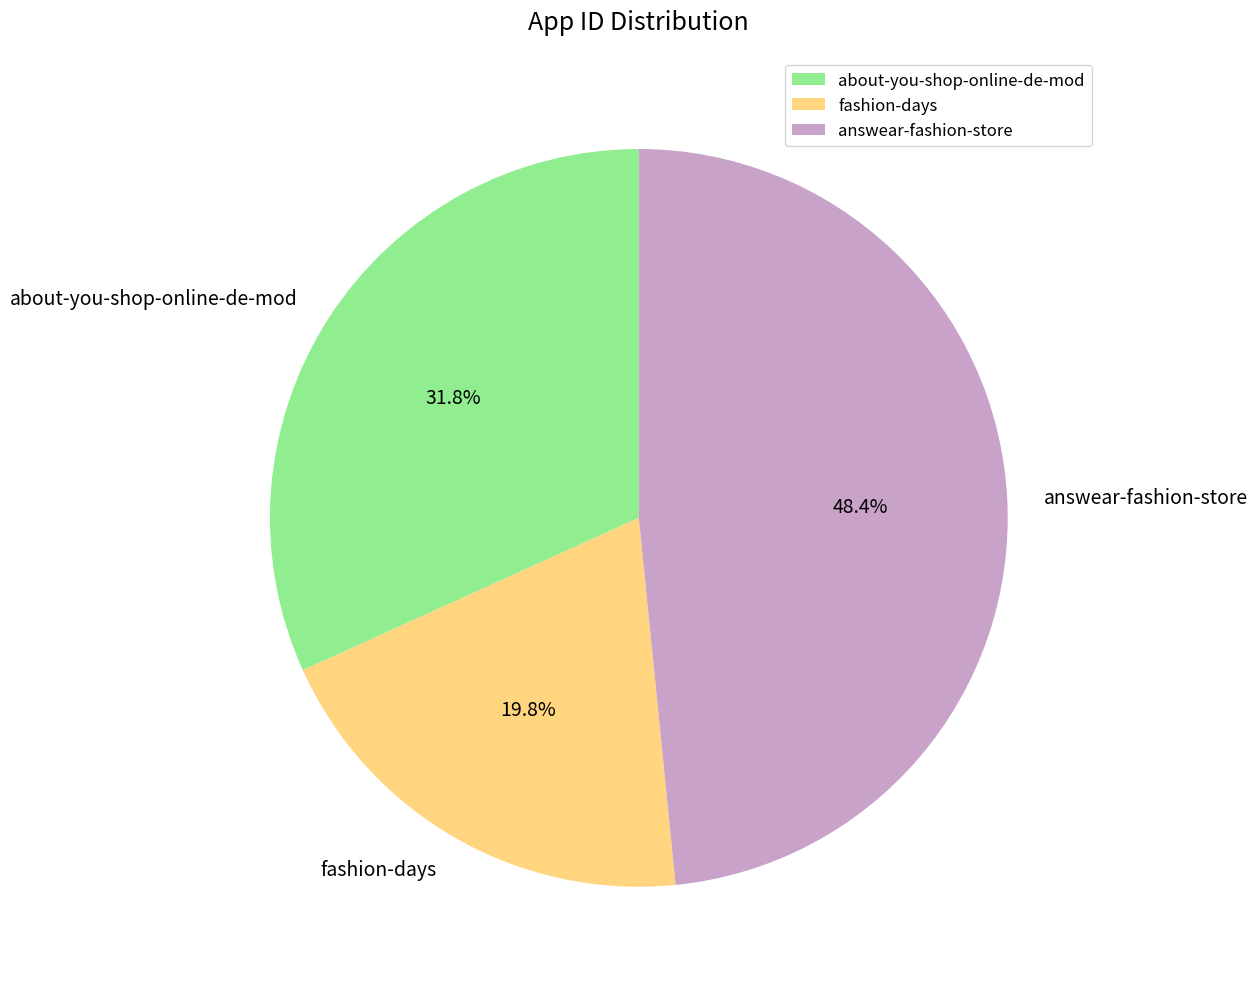

Which category has the smallest portion of the pie?

fashion-days